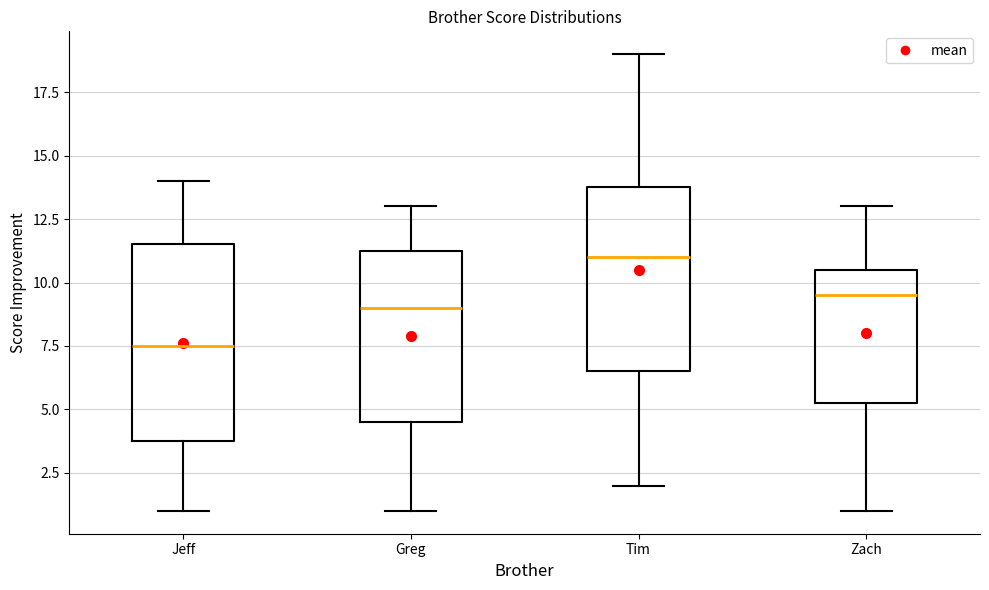

Reading left to right, transcribe this box plot: for each box, give where its median line is, the range the box spans, and where its two whiskers end, as read against the y-axis. The values are not printed on the chart, so give them approximately, as read against the axis.

Jeff: median 7.5, box 4.0 to 11.5, whiskers 1.0 to 14.0
Greg: median 9.0, box 4.5 to 11.5, whiskers 1.0 to 13.0
Tim: median 11.0, box 6.5 to 14.0, whiskers 2.0 to 19.0
Zach: median 9.5, box 5.5 to 10.5, whiskers 1.0 to 13.0